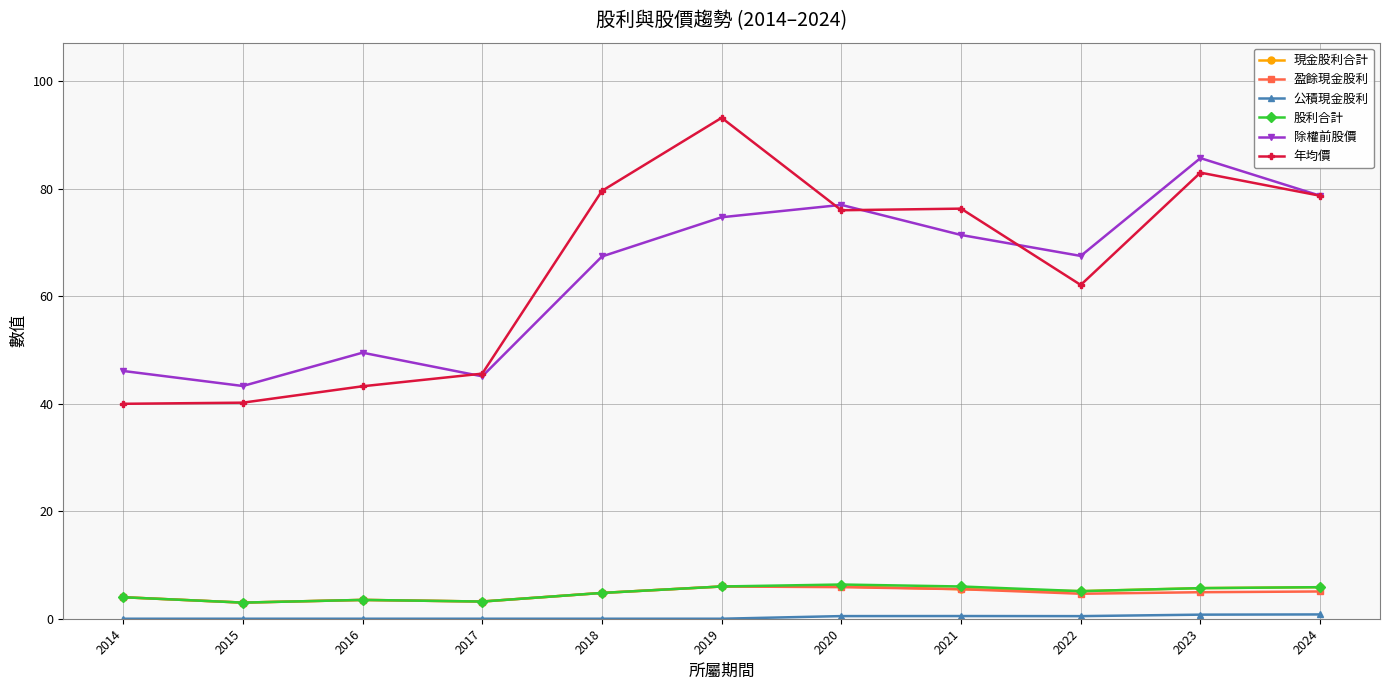

How many lines are shown in the chart?

6